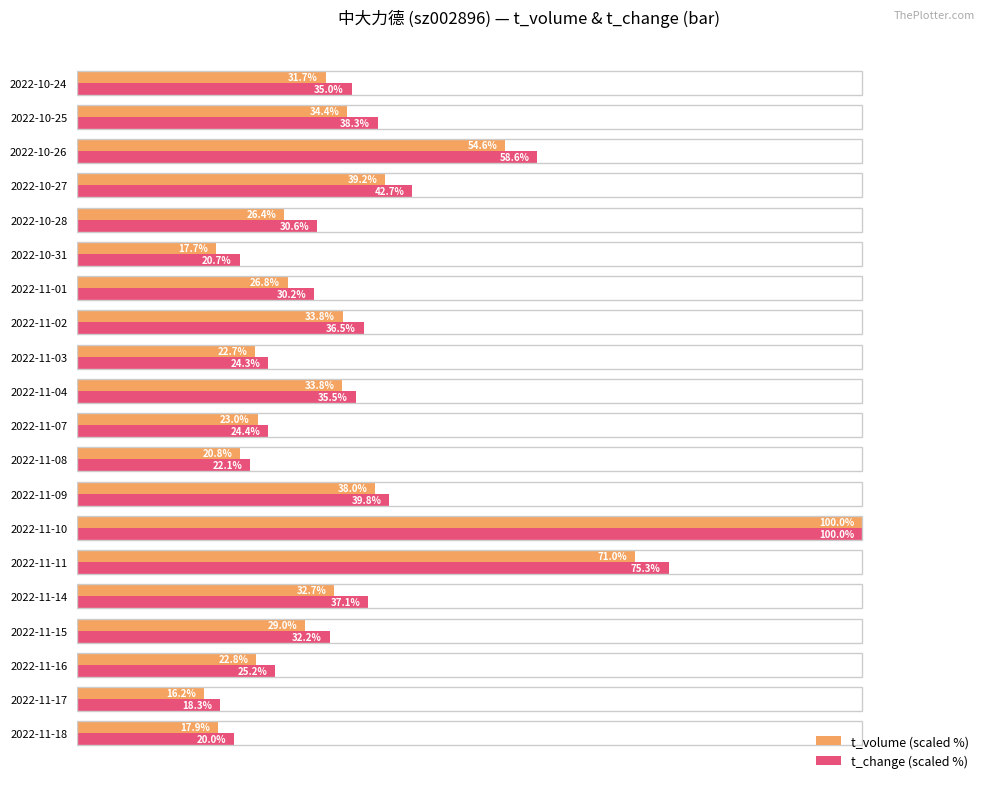

At which category does the chart reach its minimum across all series?

2022-11-17